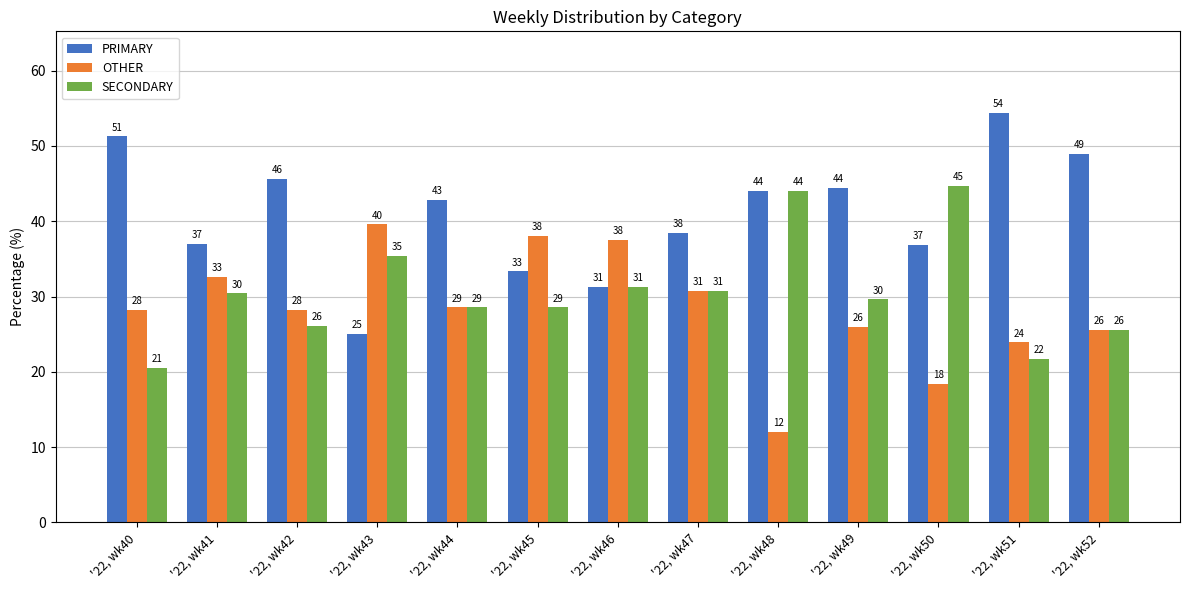

Rank the series by their maximum value, from highest to lowest.

PRIMARY, SECONDARY, OTHER